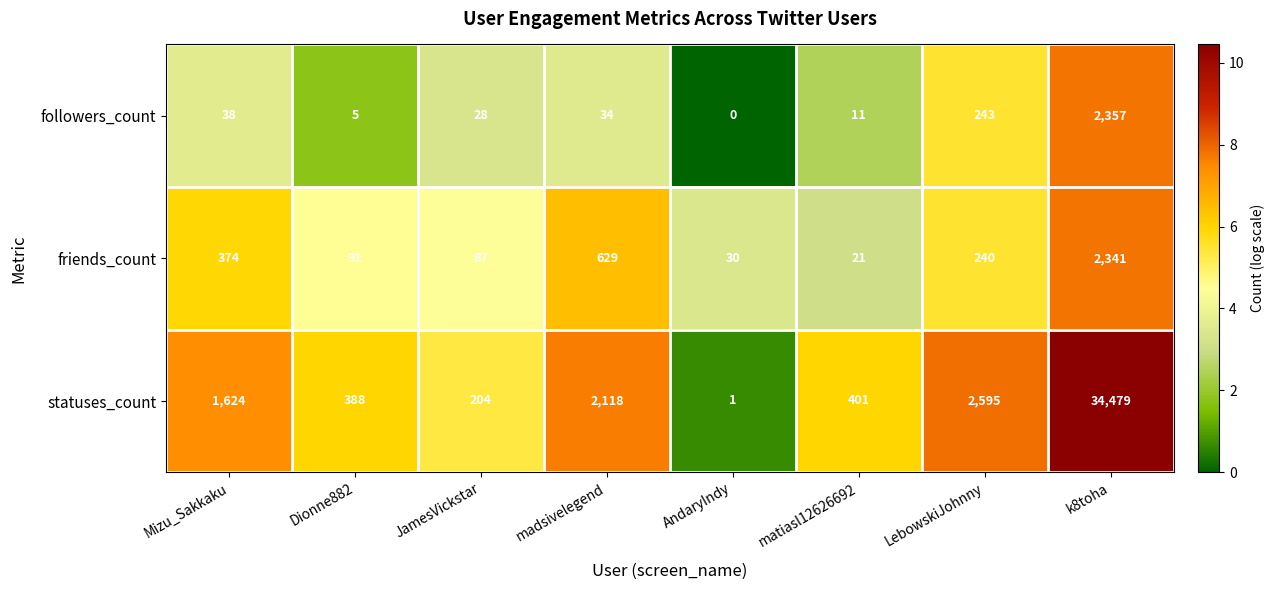

What is the difference between the followers_count values at matiasl12626692 and JamesVickstar?

17